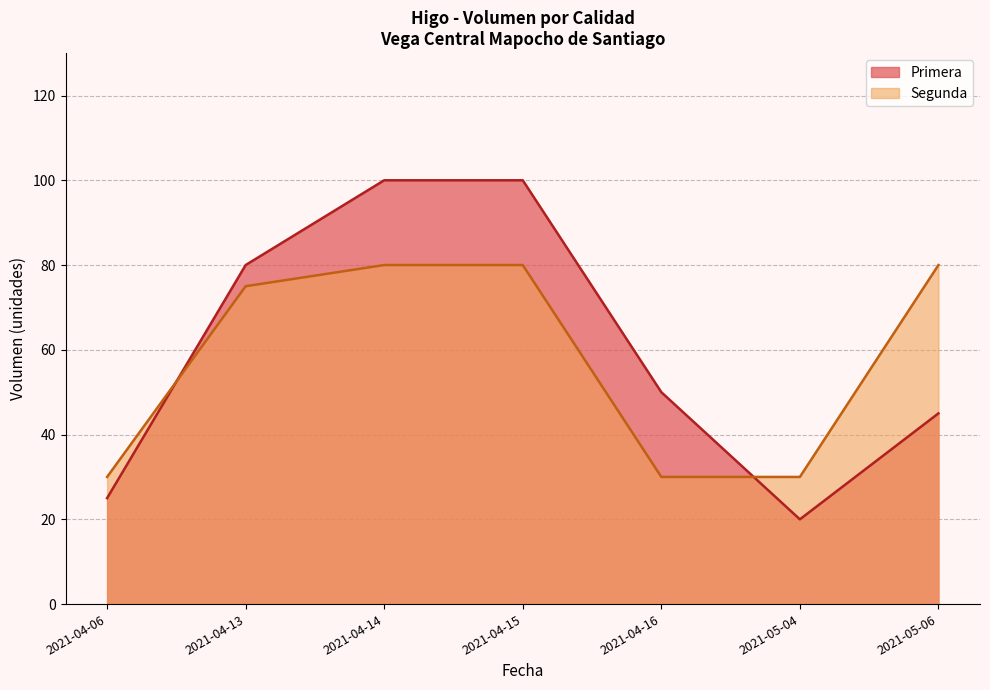

What is the average value of the Segunda series?

58